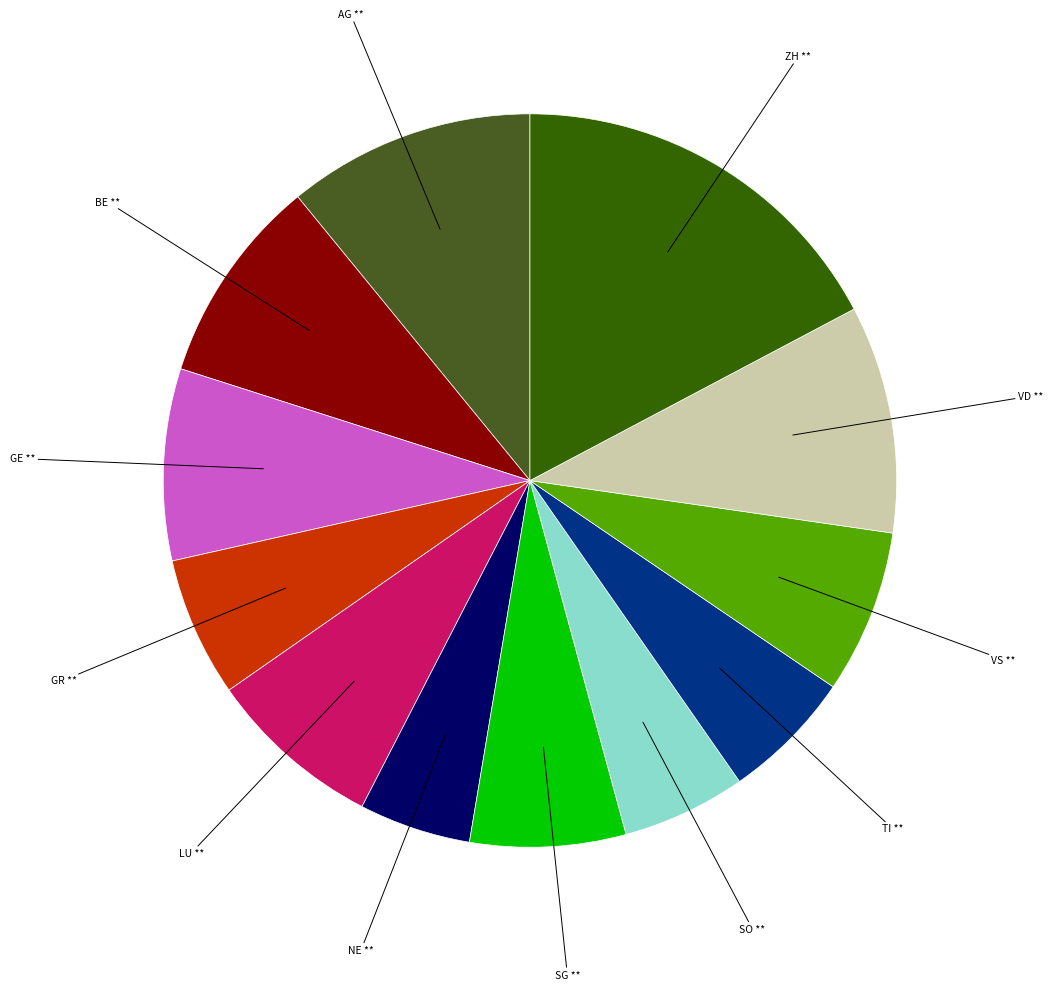

Count the number of slices in the pie.

12